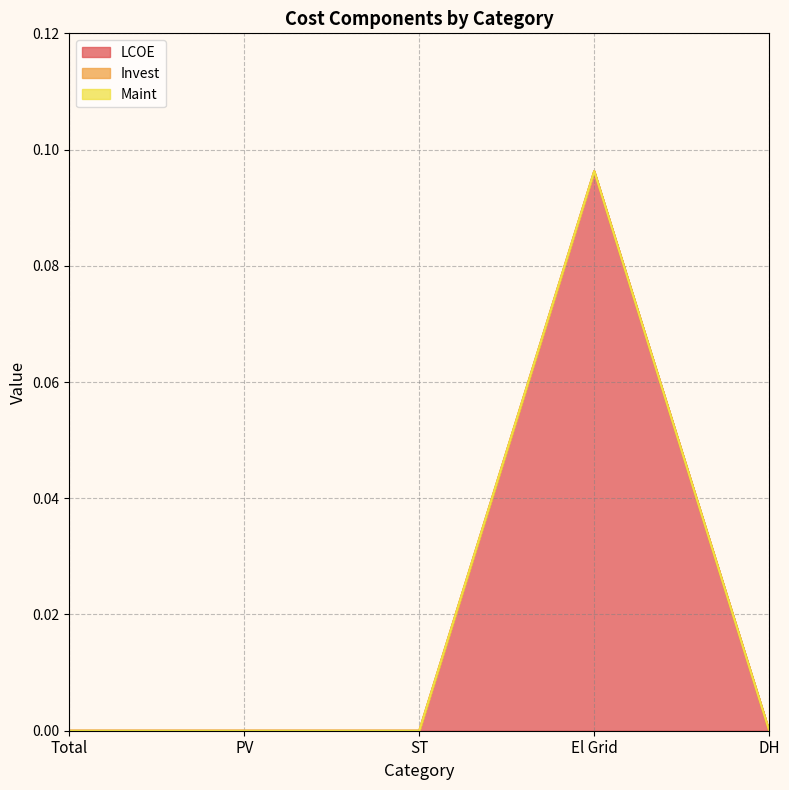

What is the label of the 2nd point from the right?

El Grid